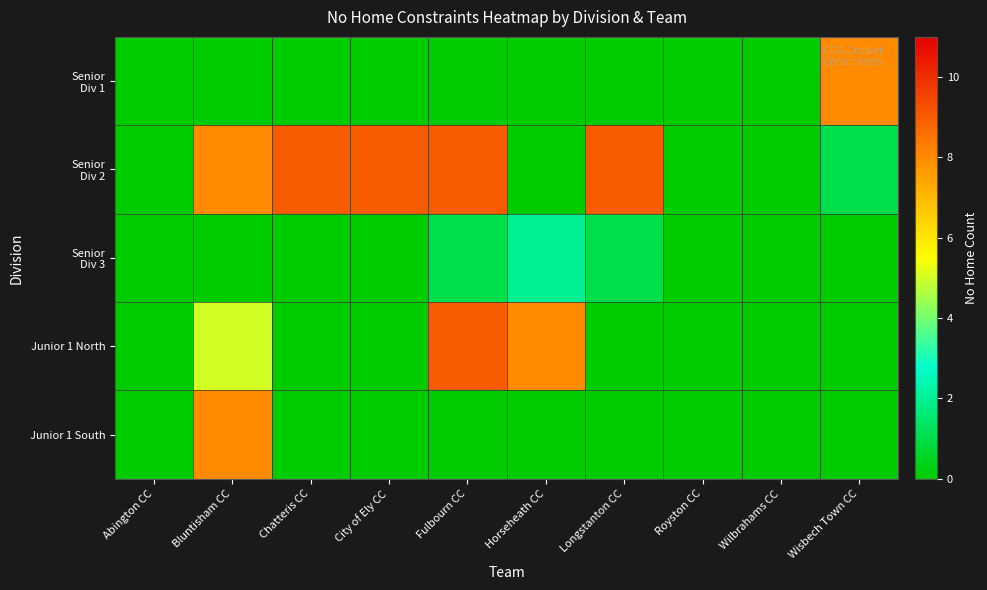

At which category is the sum across all series the highest?

Bluntisham CC